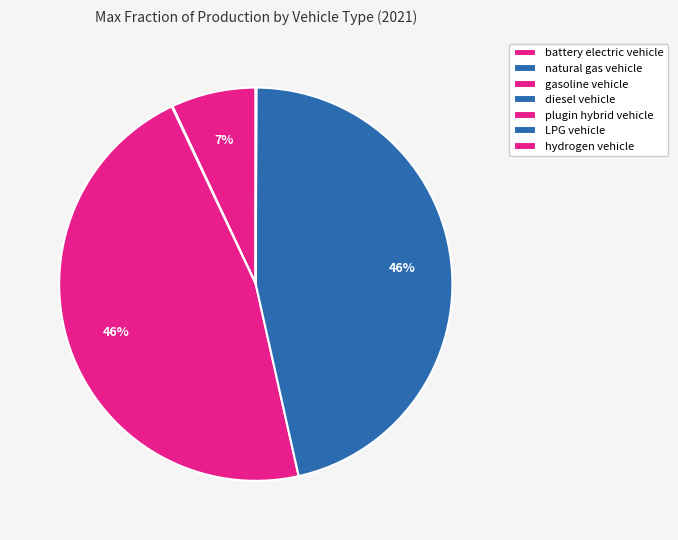

To the nearest percent, what percentage of the pie is battery electric vehicle?

7%